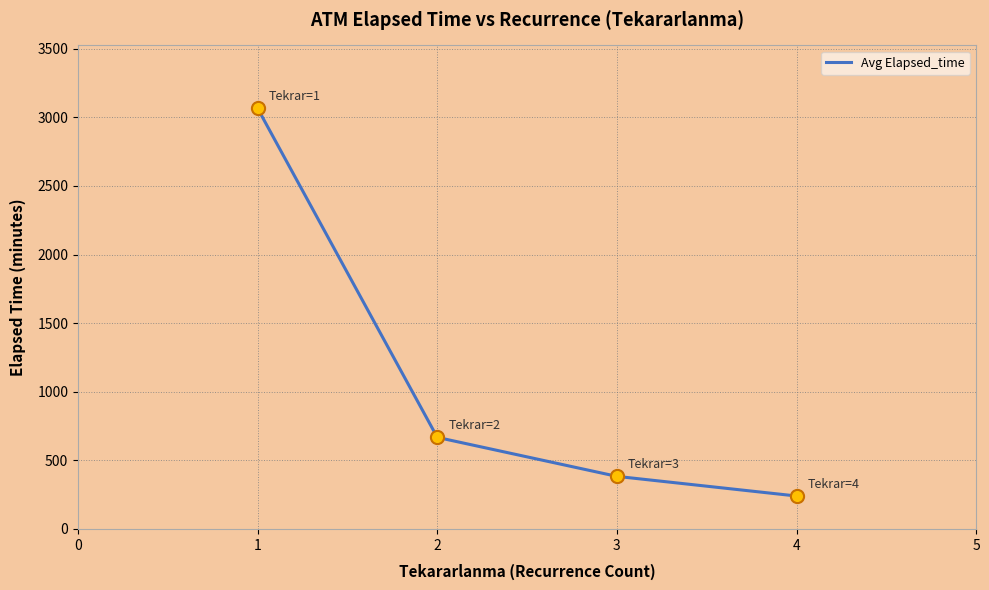

What is the ratio of the value at 3 to the value at 2?

0.6